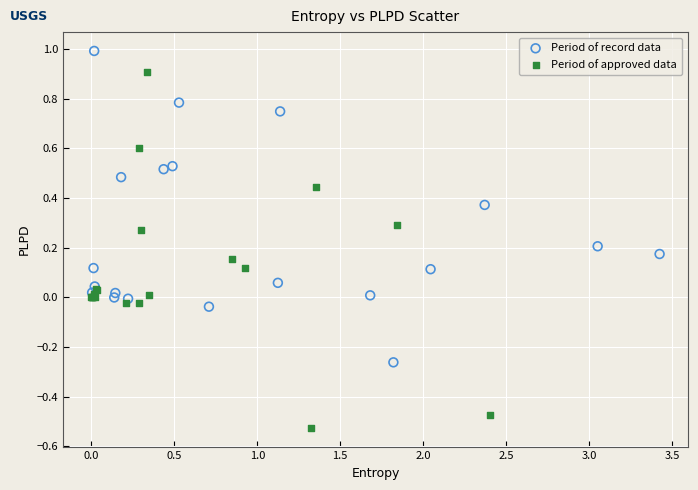

Which series contains the highest Y value?

Period of record data